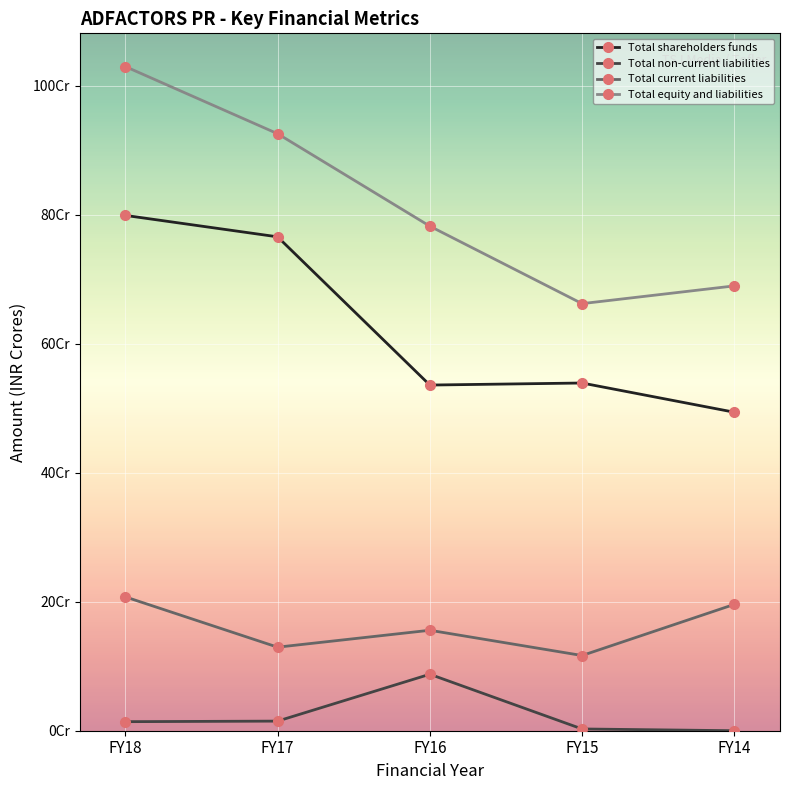

Which series has the largest total across all categories?

Total equity and liabilities